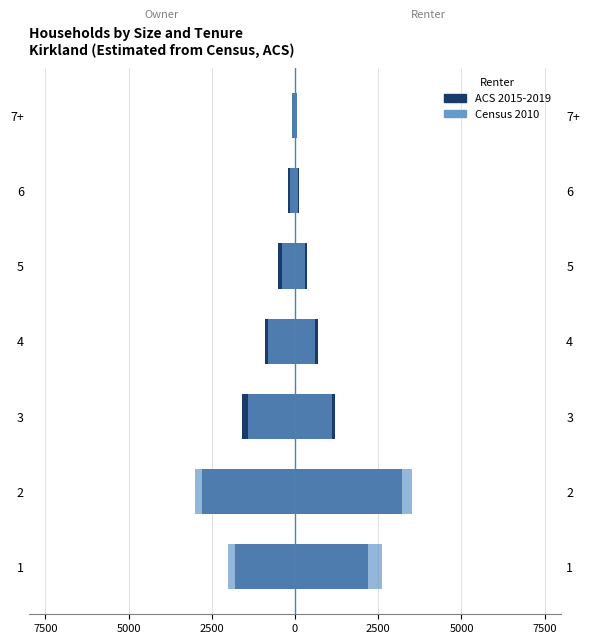

What is the average value of the Census 2010 series?

-1119